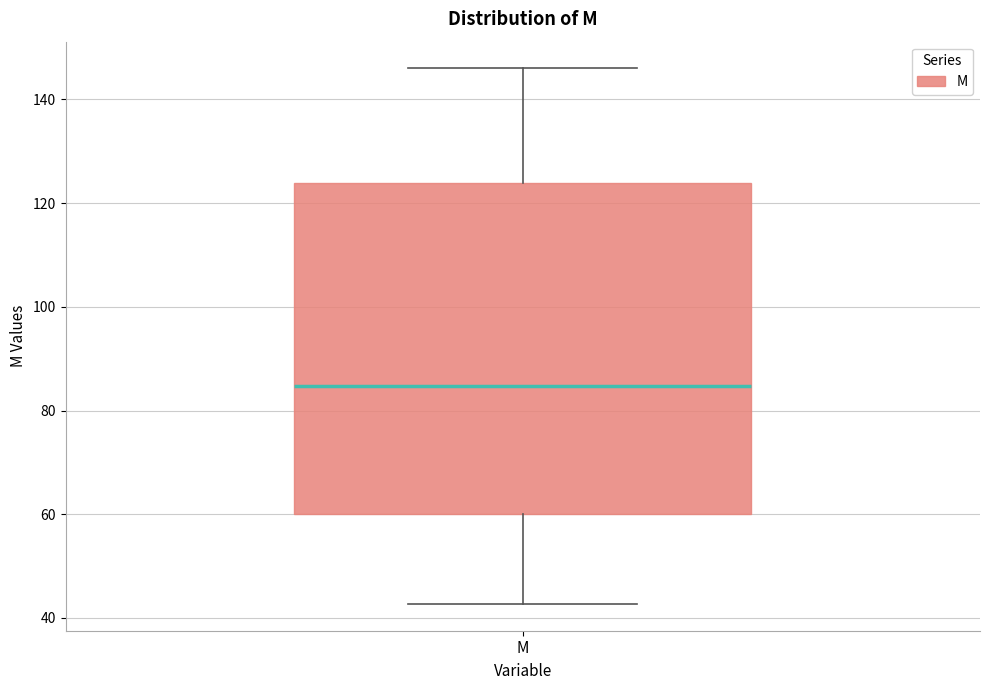

Where is the lower edge of the box for M on the y-axis? The values are not printed on the chart, so give them approximately, as read against the axis.

60